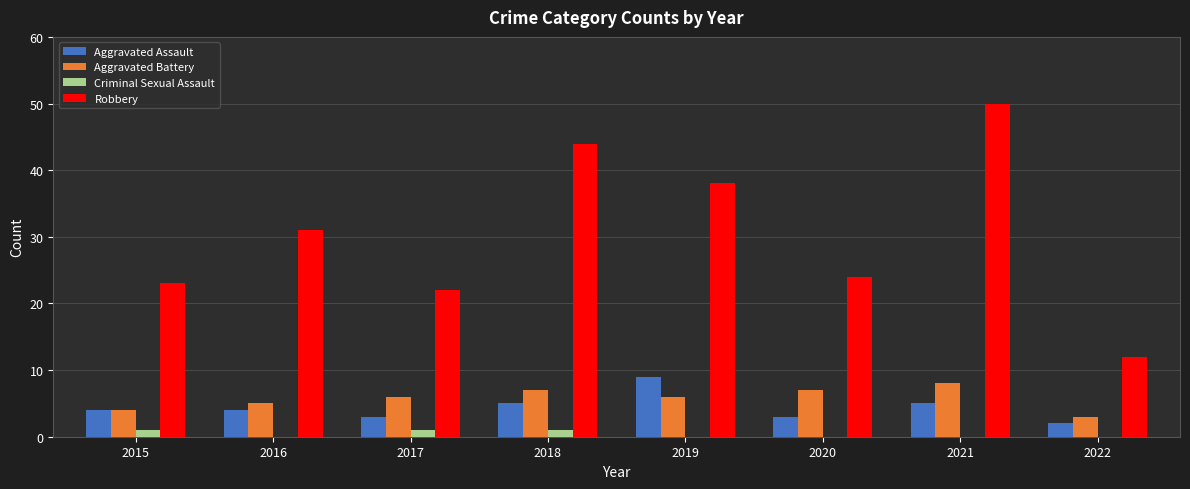

Count the Aggravated Assault values in the range 3 to 5.

6